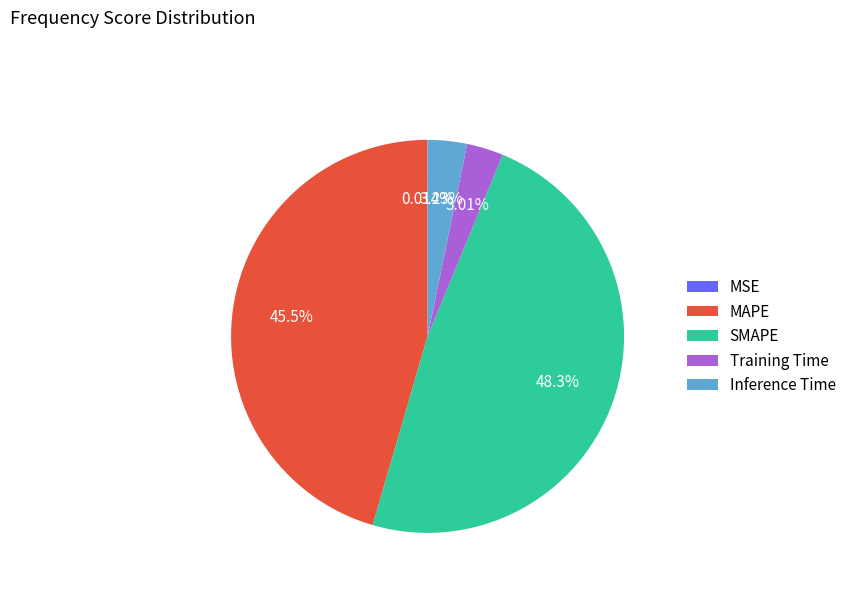

To the nearest percent, what percentage of the pie is SMAPE?

48%